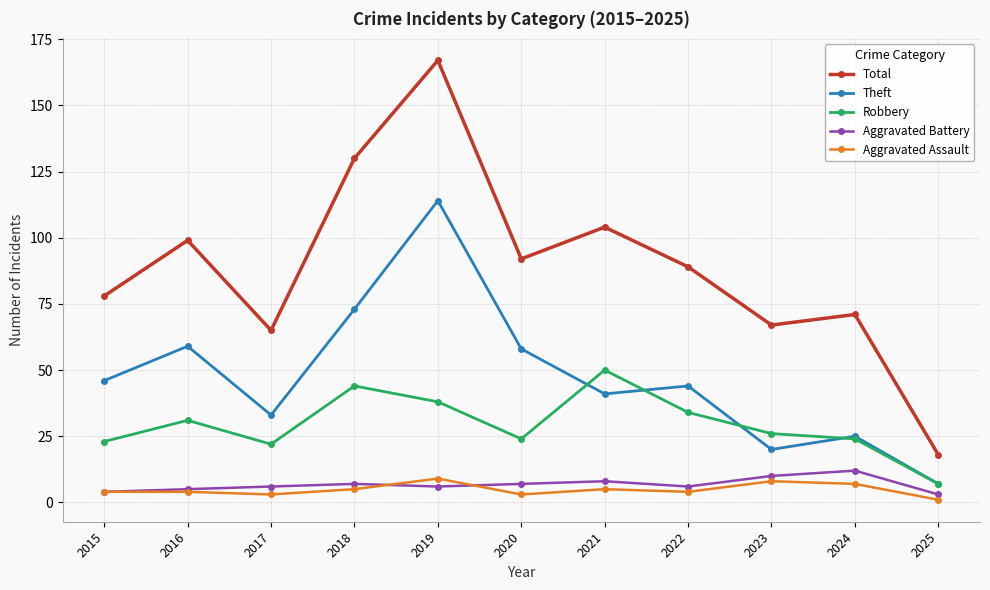

What is the highest value of the Aggravated Assault series?

9